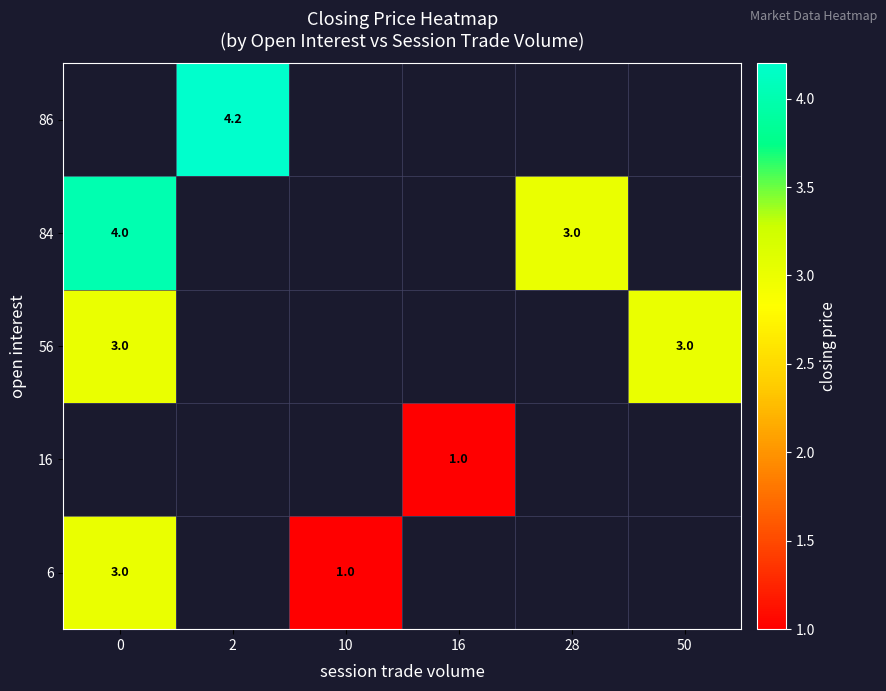

What is the lowest value of the row_2 series?

3.0